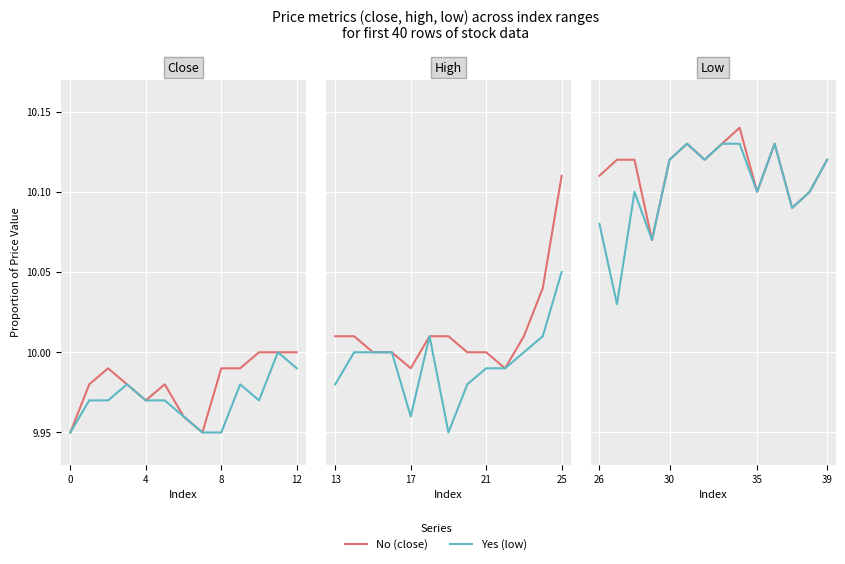

True or false: Yes and No cross at least once.

False